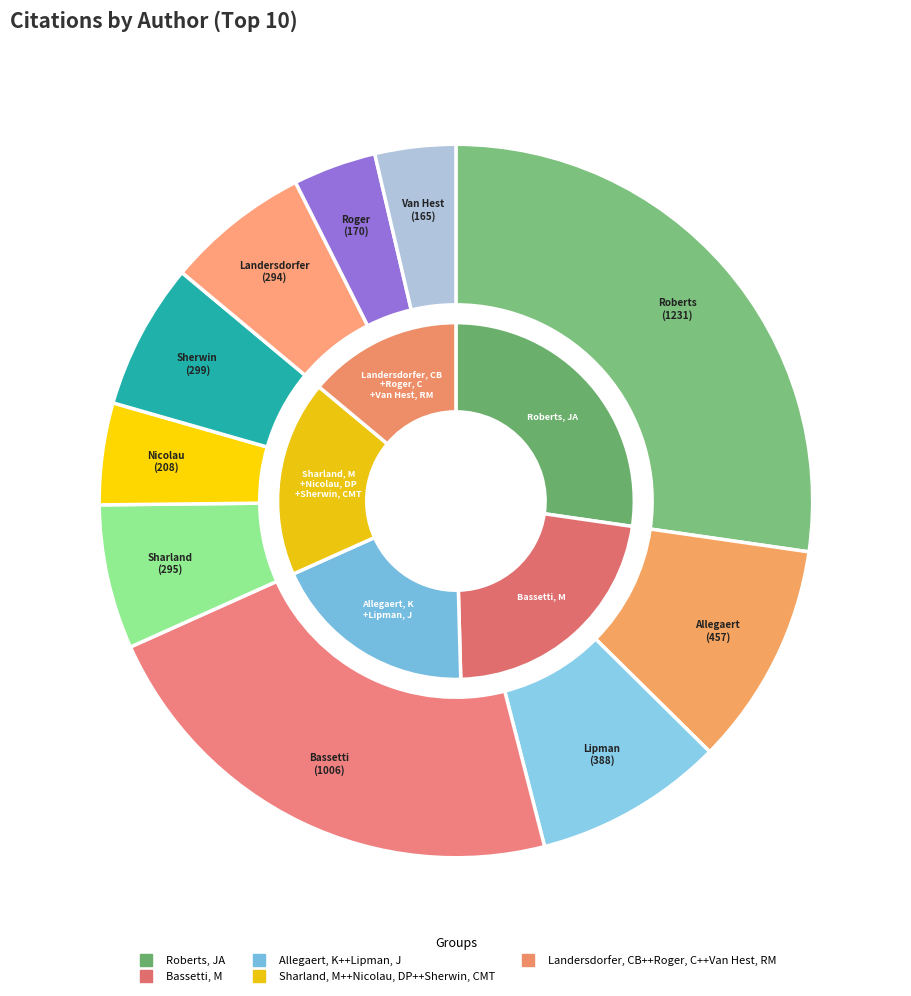

How many slices are in this pie chart?

10